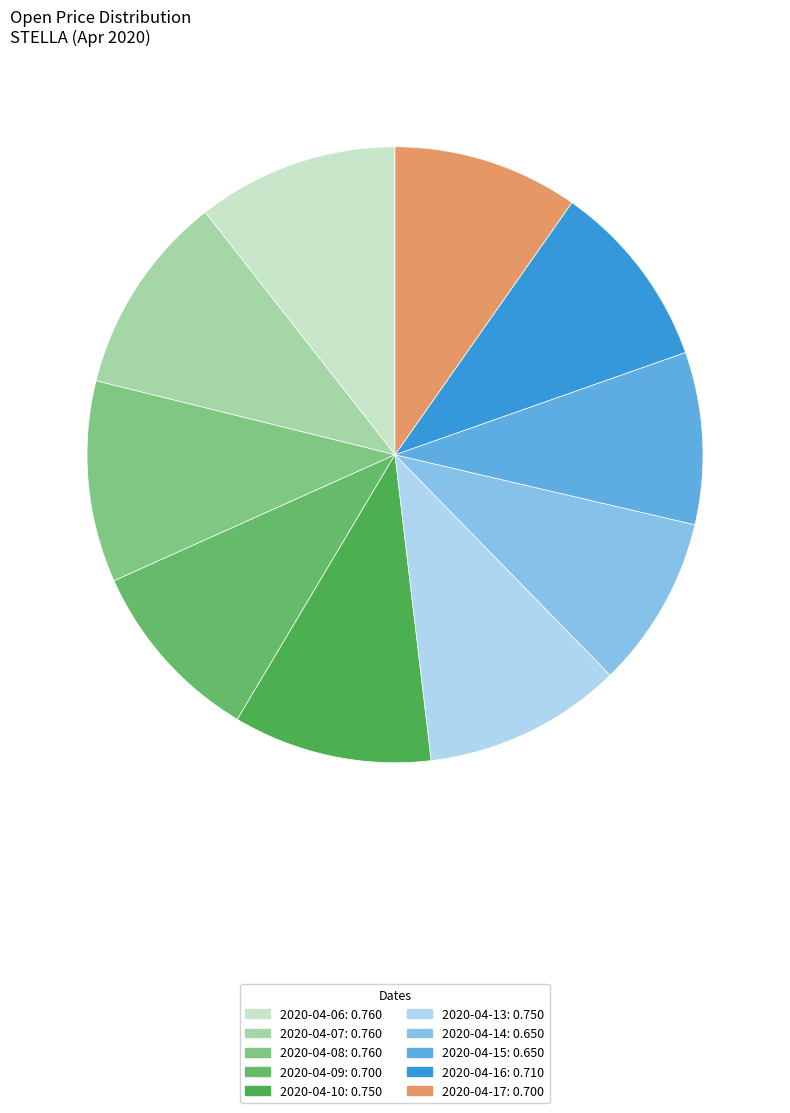

Combined, do 2020-04-07 and 2020-04-14 account for over 50%?

No